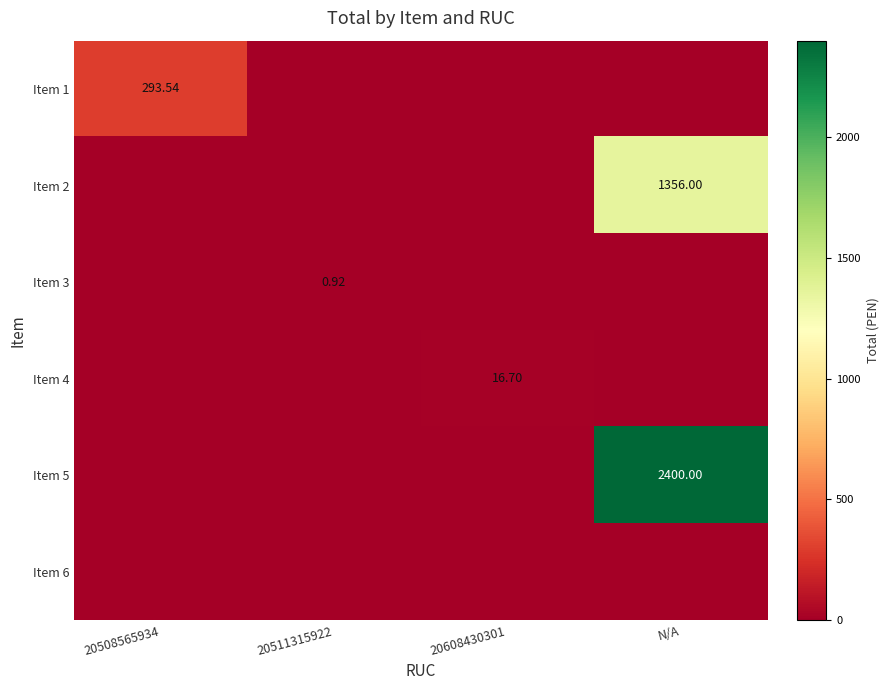

Which category has the lowest value in the Item 5 series?

20508565934